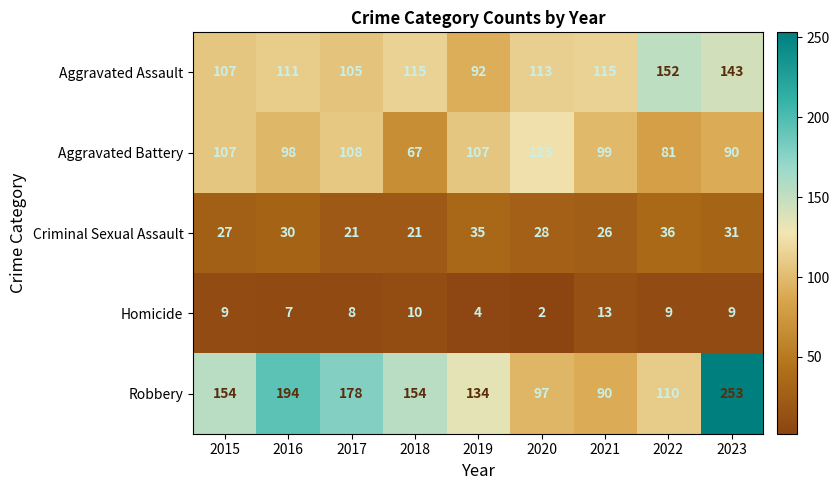

What is the sum of all Homicide values?

71